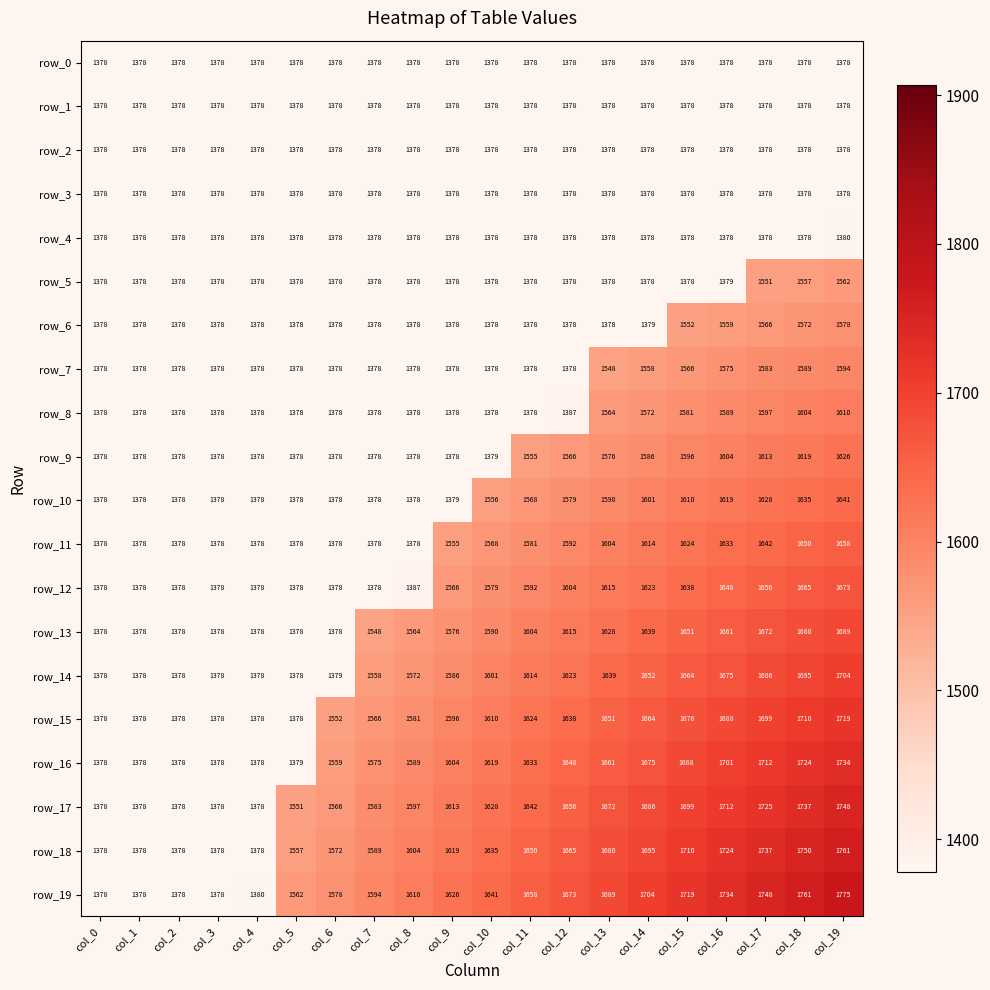

At which category is the sum across all series the highest?

col_19